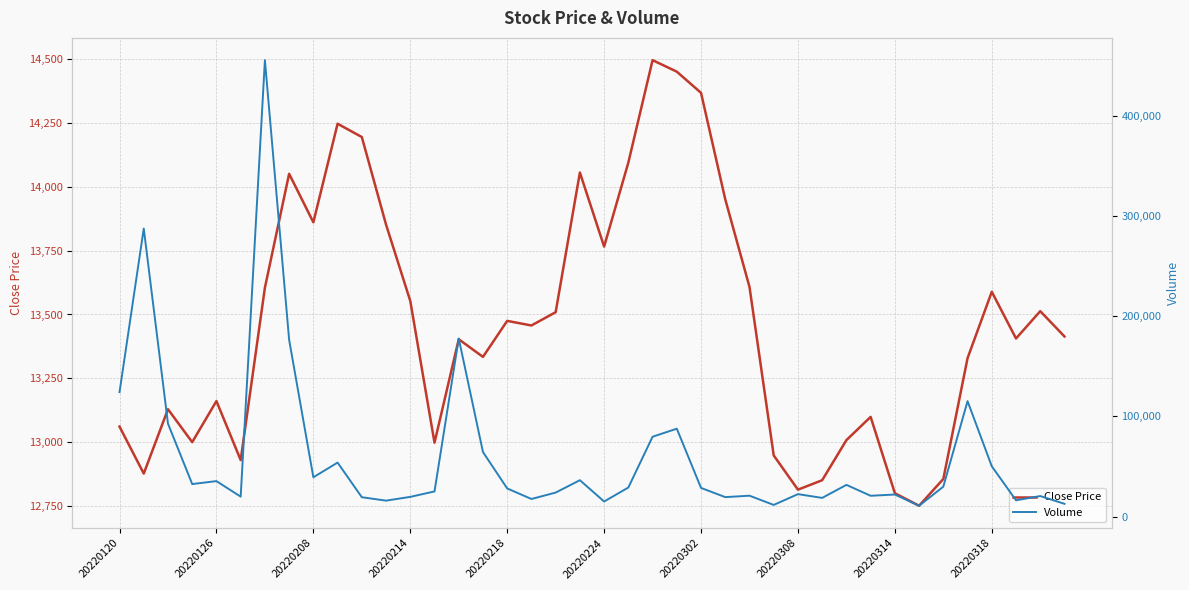

How many interior local peaks does the Volume series have?

13